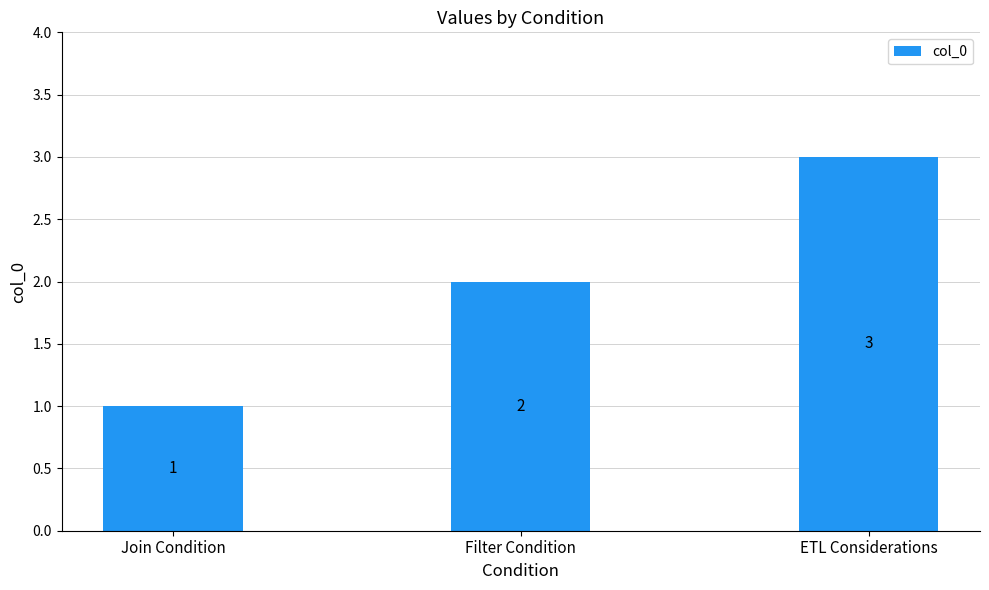

How many values are between 1 and 3?

3